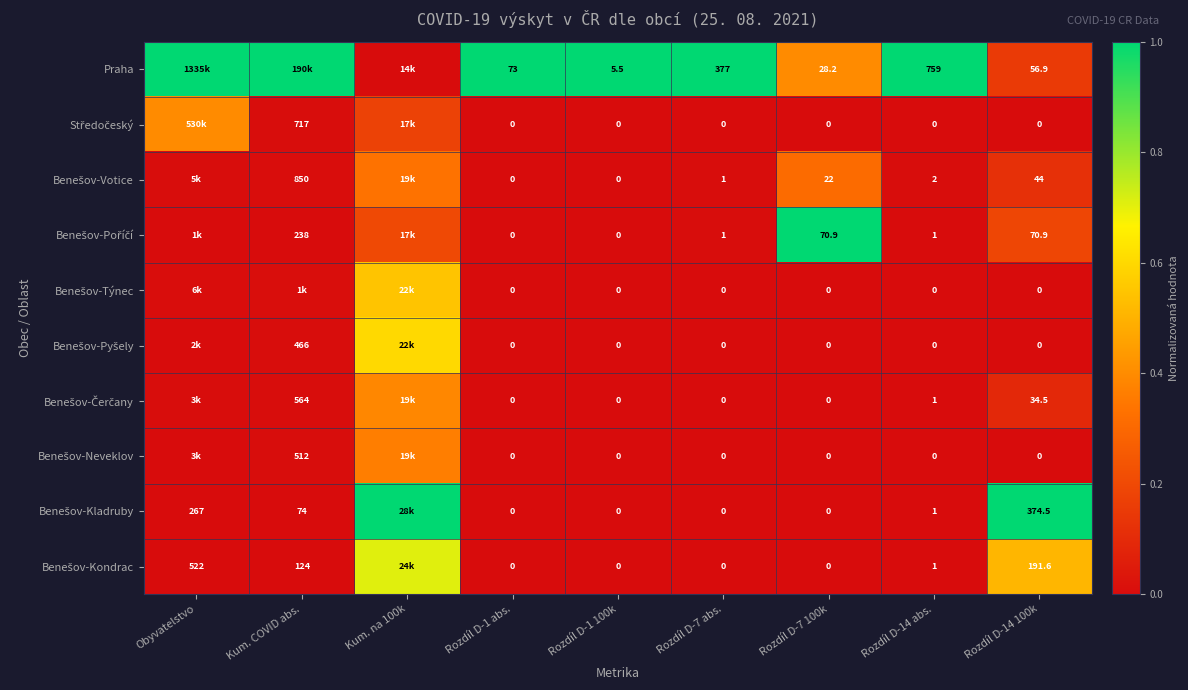

Between Rozdíl D-1 100k and Rozdíl D-7 abs., which series saw the biggest shift?

Praha